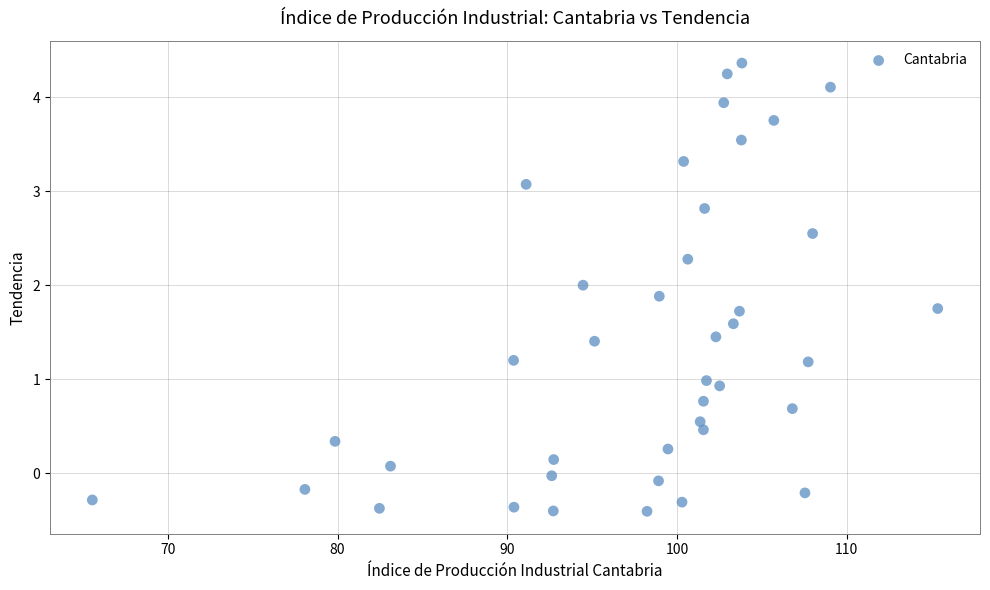

What is the range of X values (max minus min)?

49.8